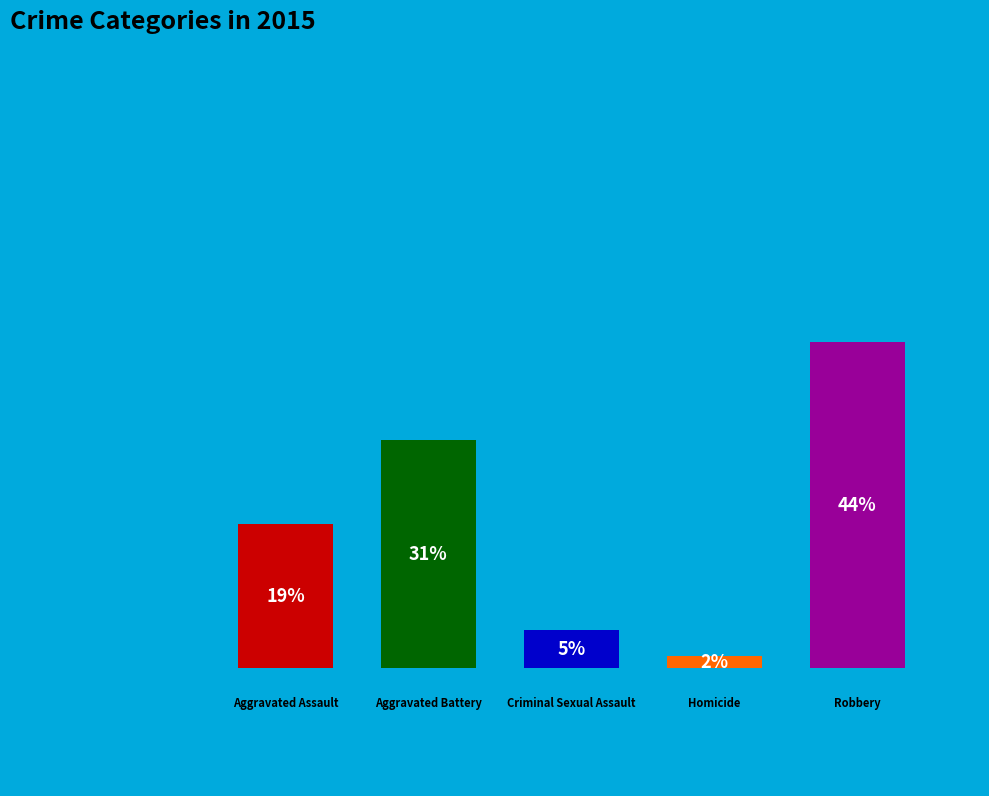

Is it true that Aggravated Battery is 23% of the pie?

False